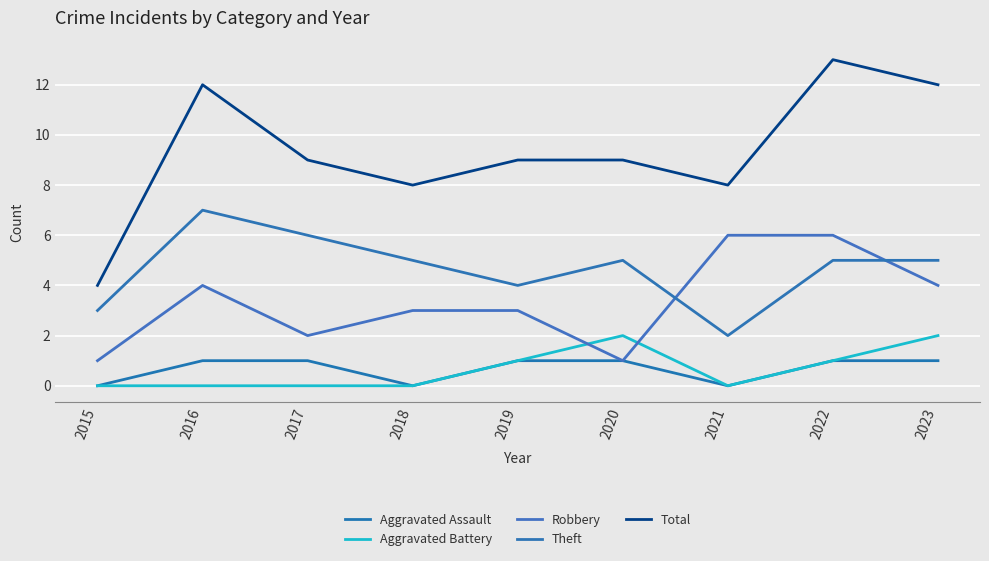

At which category does Total reach its first local valley?

2018